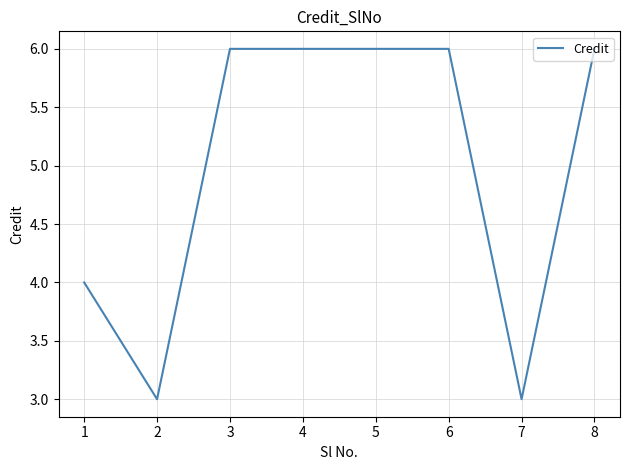

How many lines are shown in the chart?

1